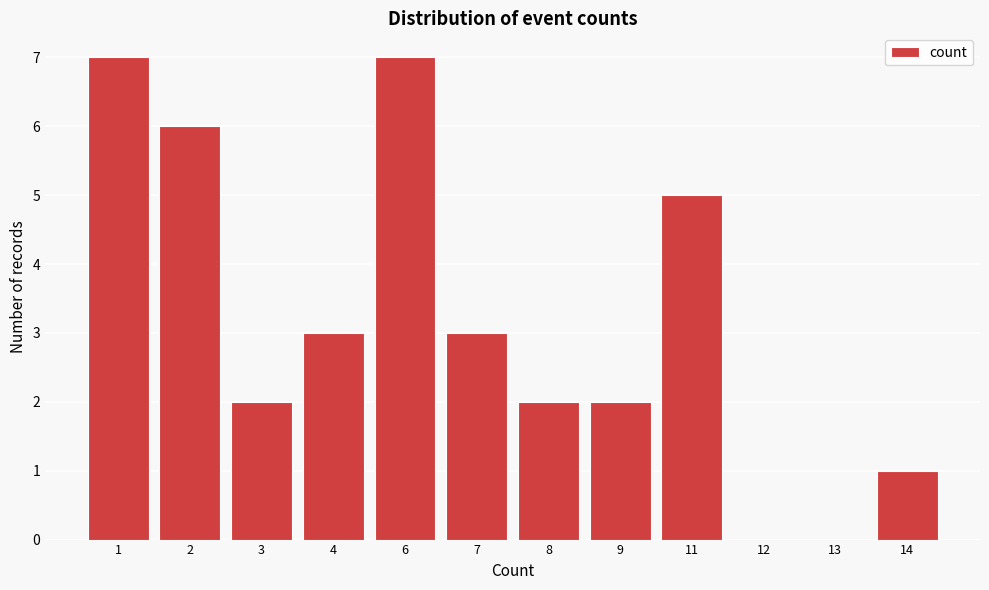

Reading left to right, extract all data points from this chart.

1=7	2=6	3=2	4=3	6=7	7=3	8=2	9=2	11=5	12=0	13=0	14=1